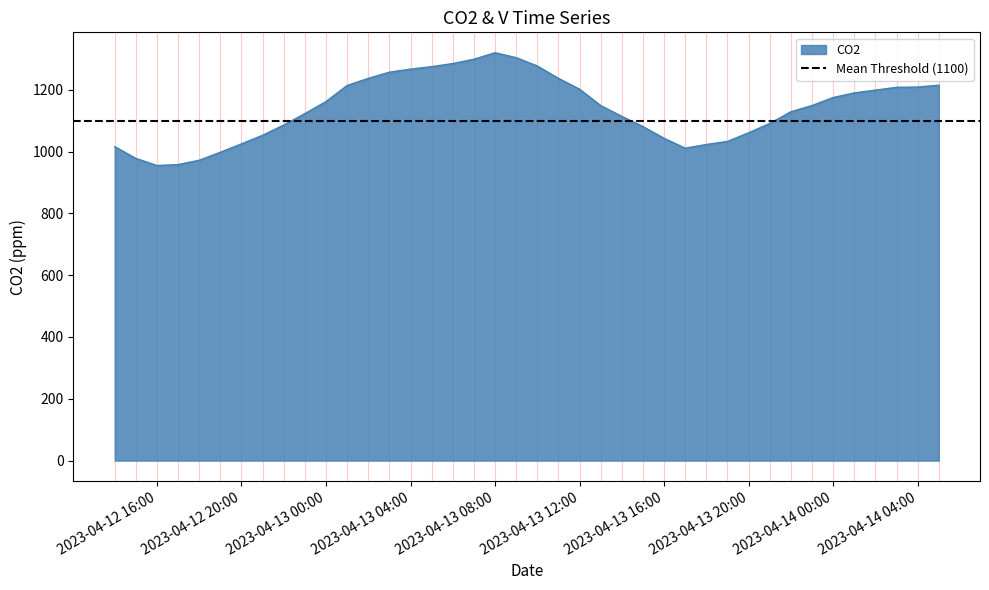

The value at 2023-04-13 11:00 is 1789. True or false?

False